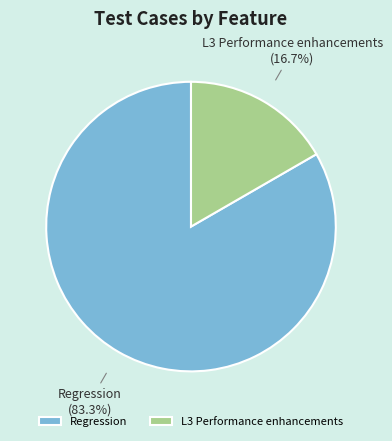

The L3 Performance enhancements slice represents 10% of the pie. True or false?

False